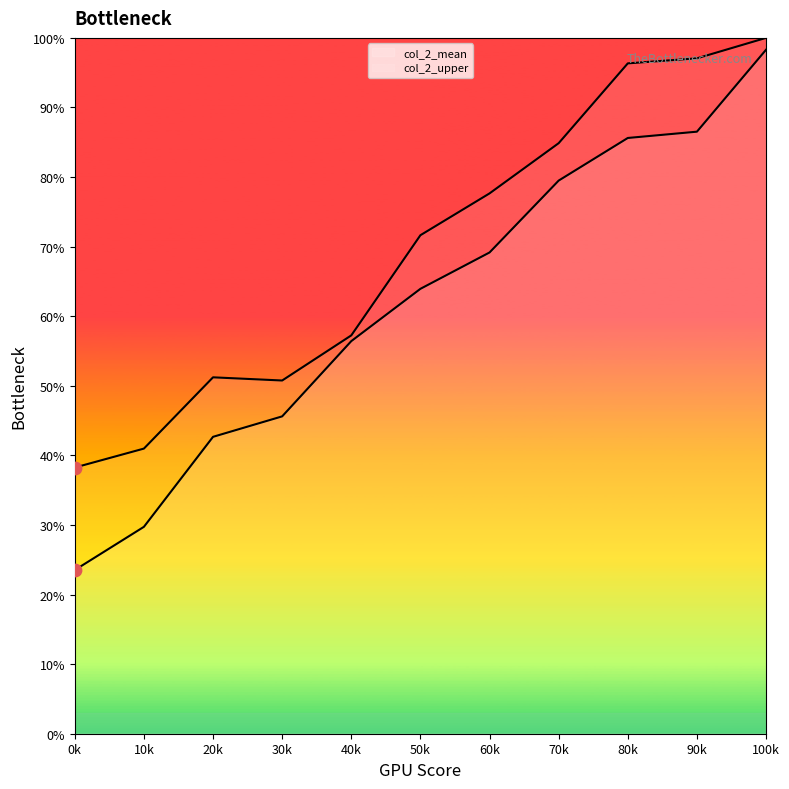

Which series has the largest total across all categories?

col_2_upper